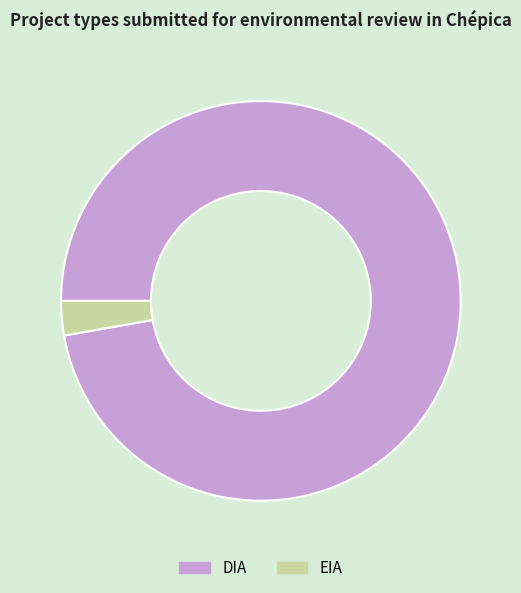

Which slice represents more than half of the pie?

DIA